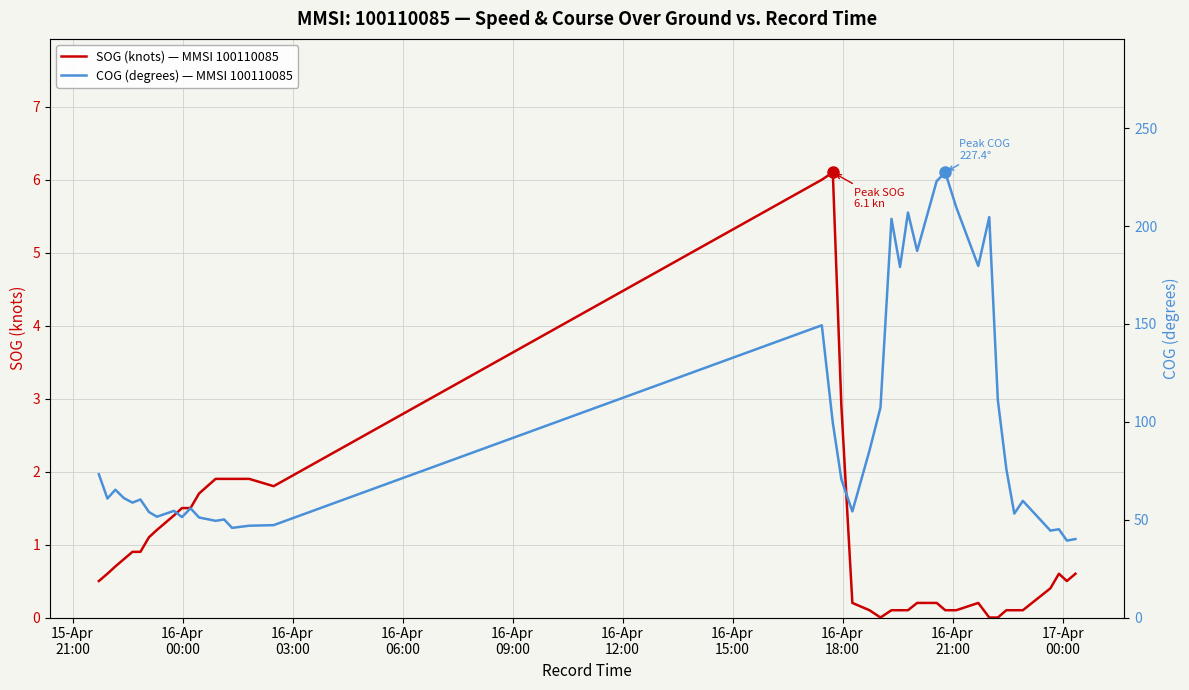

What is the maximum value for COG (degrees) — MMSI 100110085?

227.4